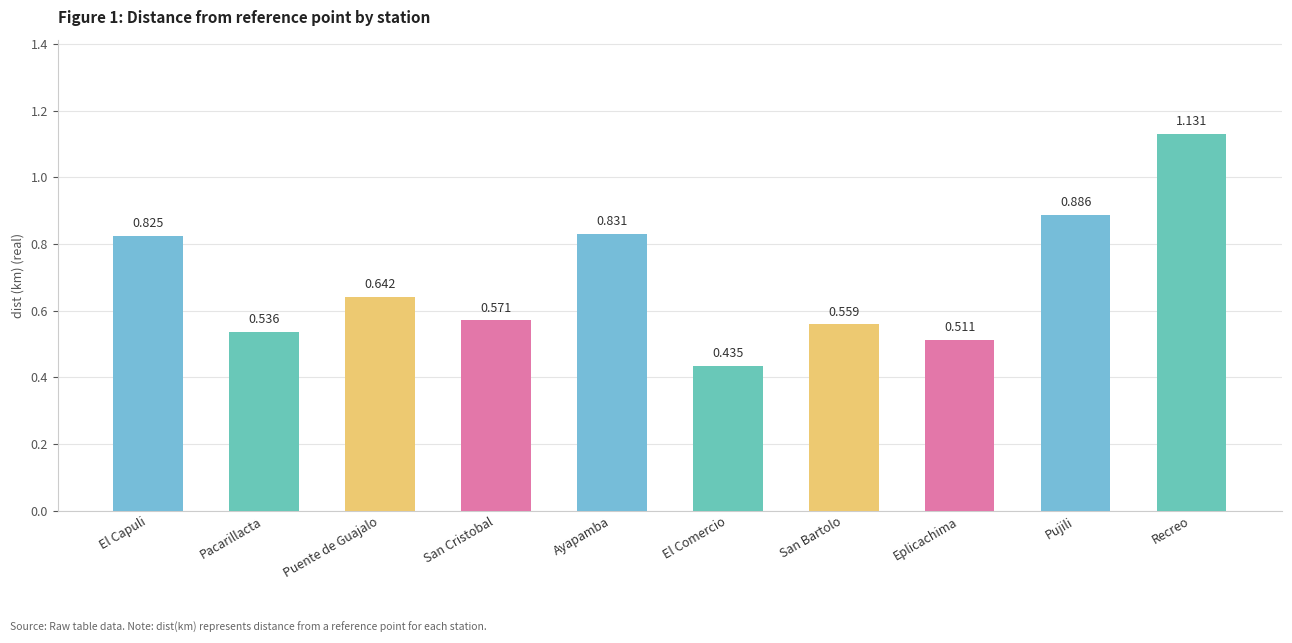

Reading right to left, list all the values displayed in this chart.

1.1	0.9	0.5	0.6	0.4	0.8	0.6	0.6	0.5	0.8